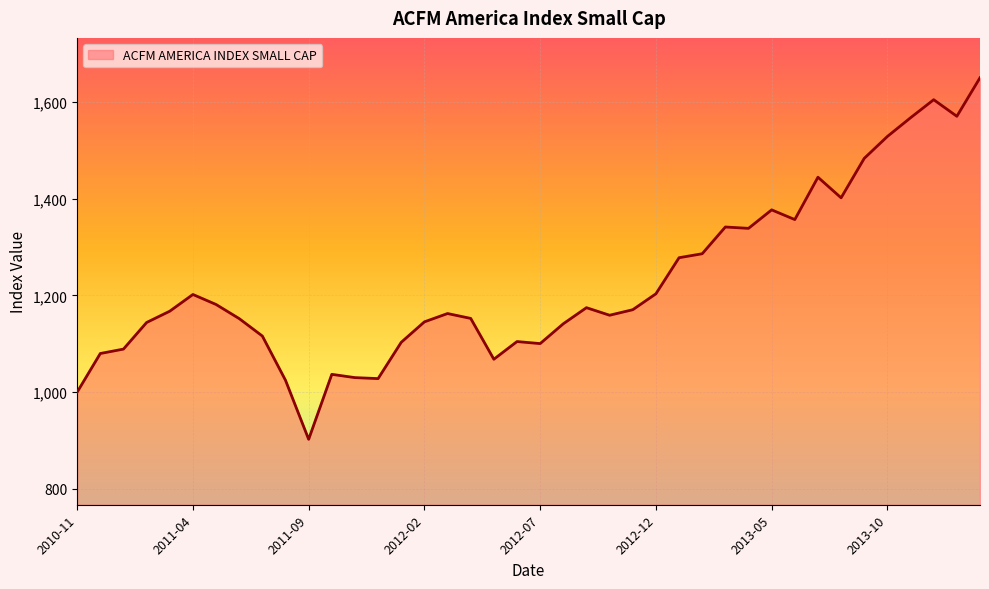

What is the greatest value displayed?

1650.5